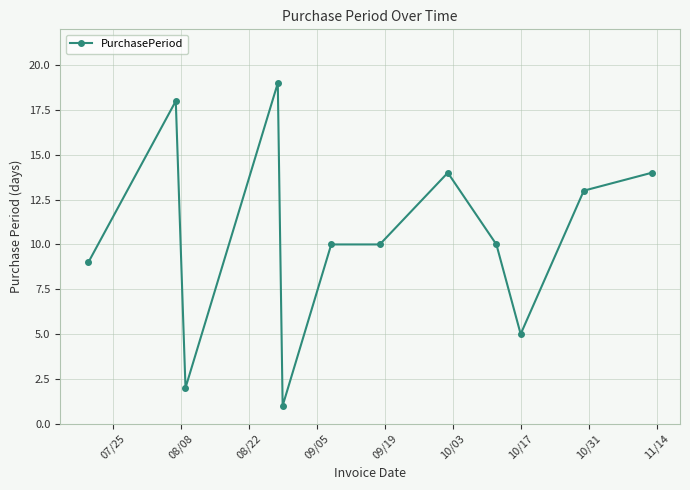

What is the greatest value displayed?

19